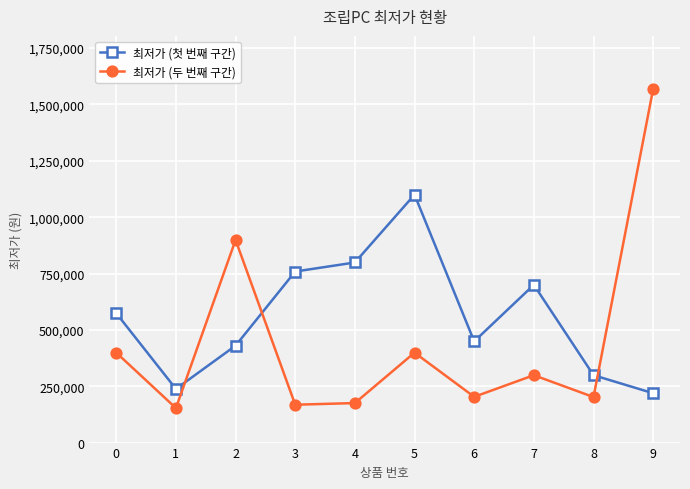

Where is the first local maximum for 최저가 (첫 번째 구간)?

5